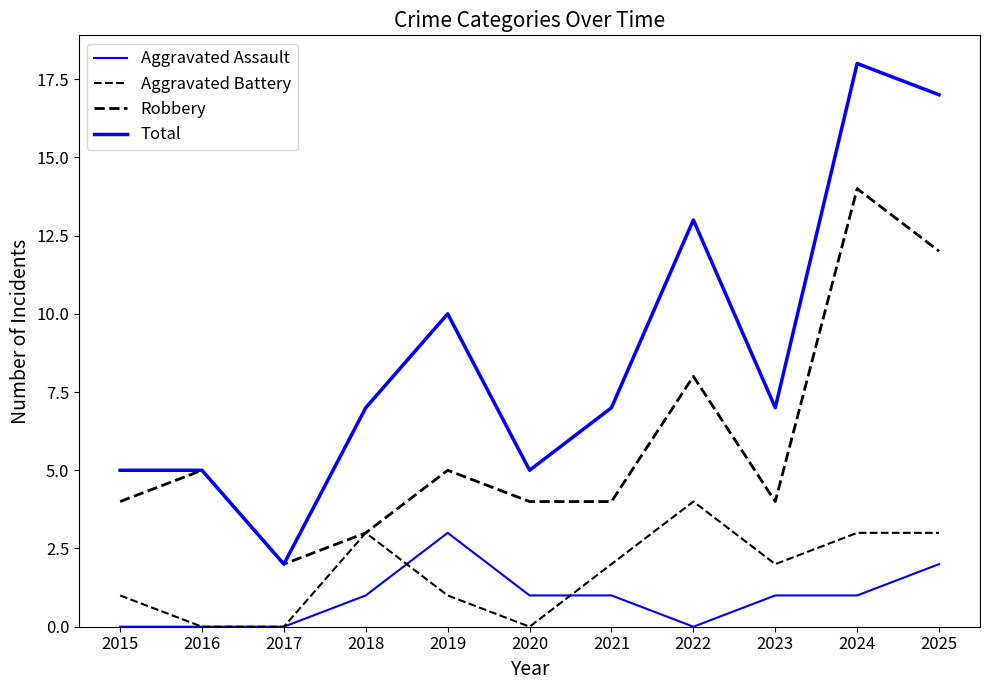

How many lines are shown in the chart?

4